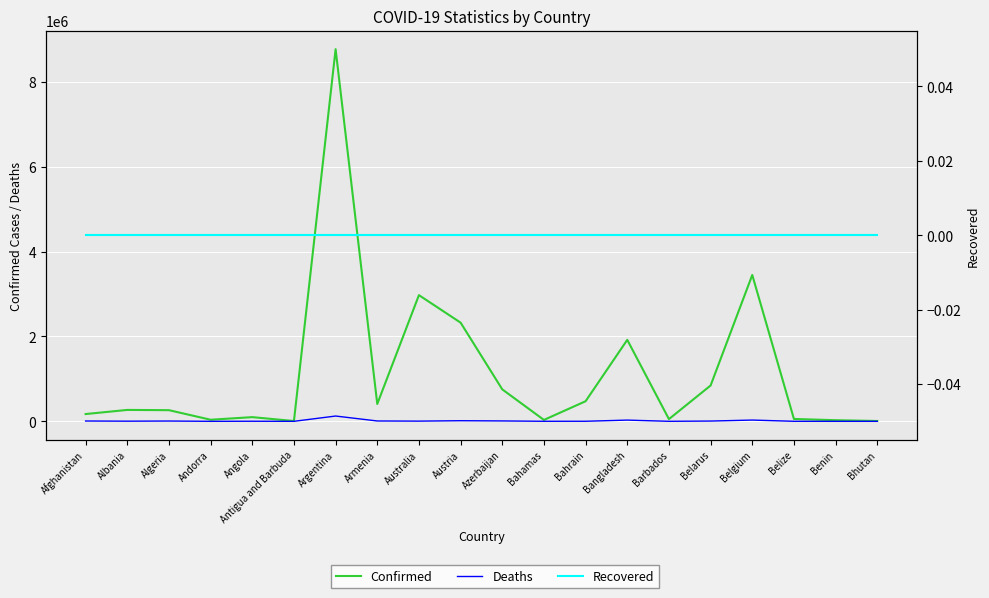

At which label does Recovered reach its peak?

Afghanistan